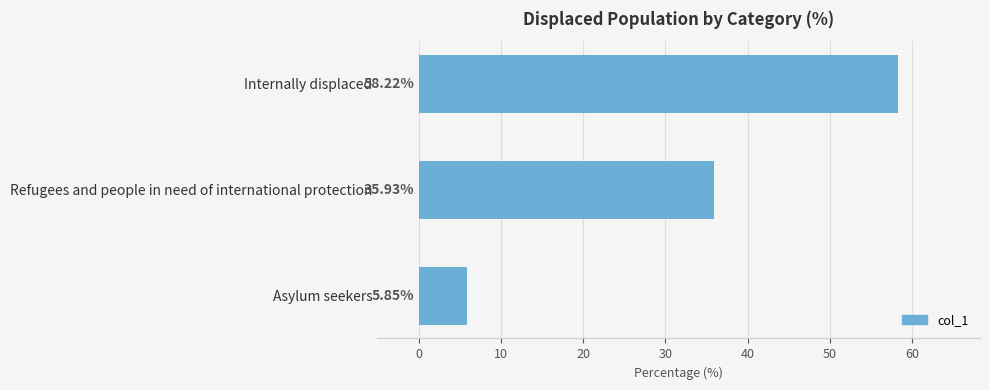

Which category has the highest value across all series?

Internally displaced